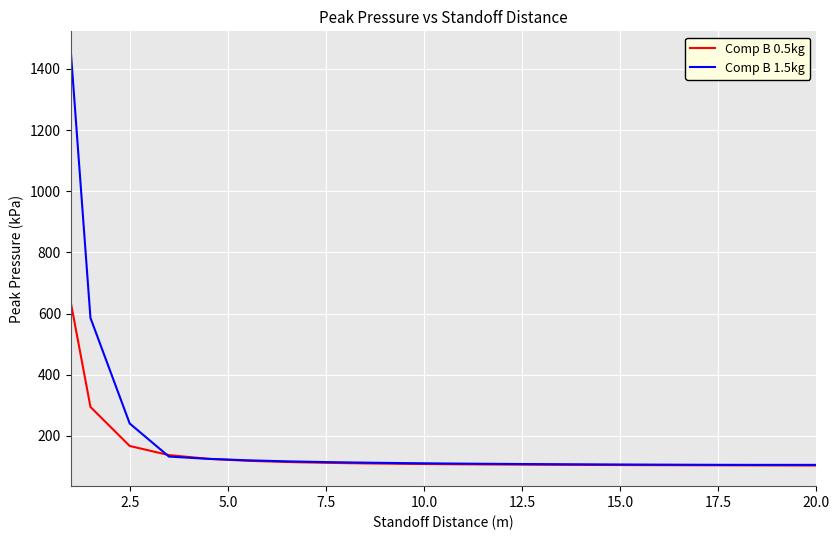

Count the number of categories in the chart.

21